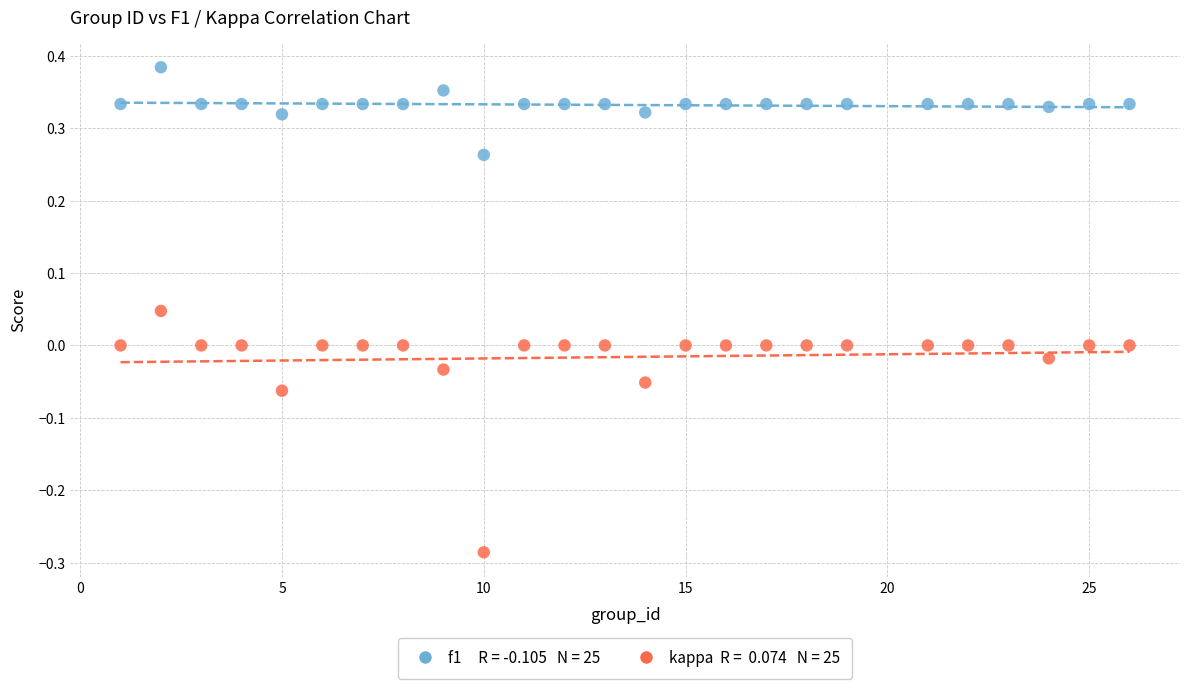

Across all data points, what is the range of Y values (max minus min)?

0.7